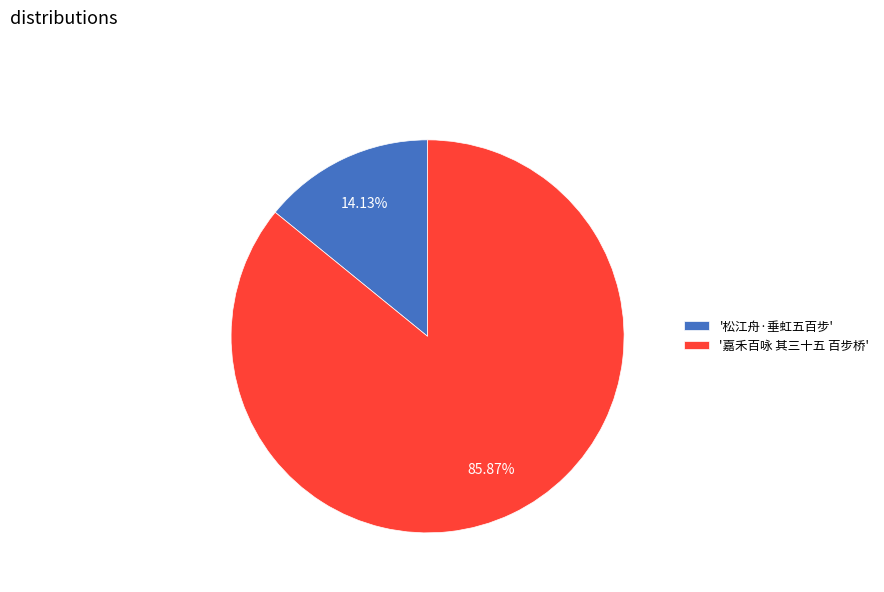

What is the majority slice?

'嘉禾百咏 其三十五 百步桥'